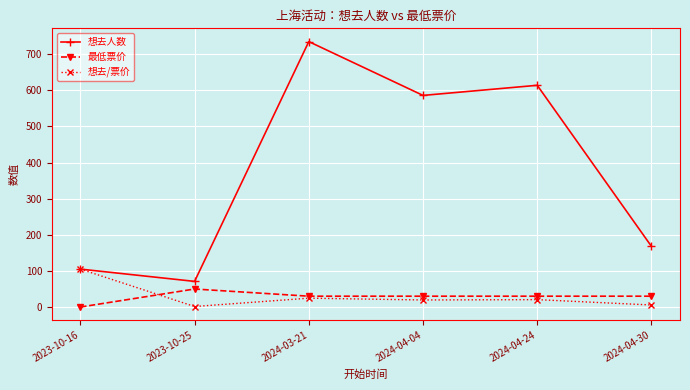

At which label does 最低票价 reach its minimum?

2023-10-16